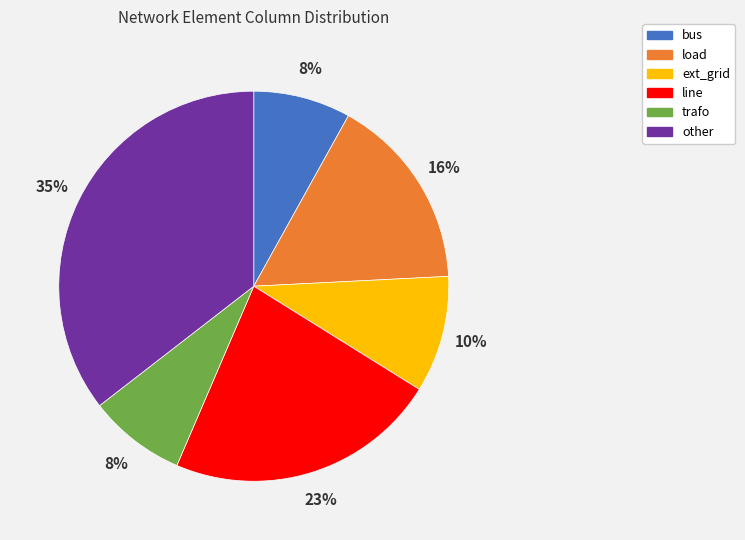

Which has a higher value, bus or load?

load